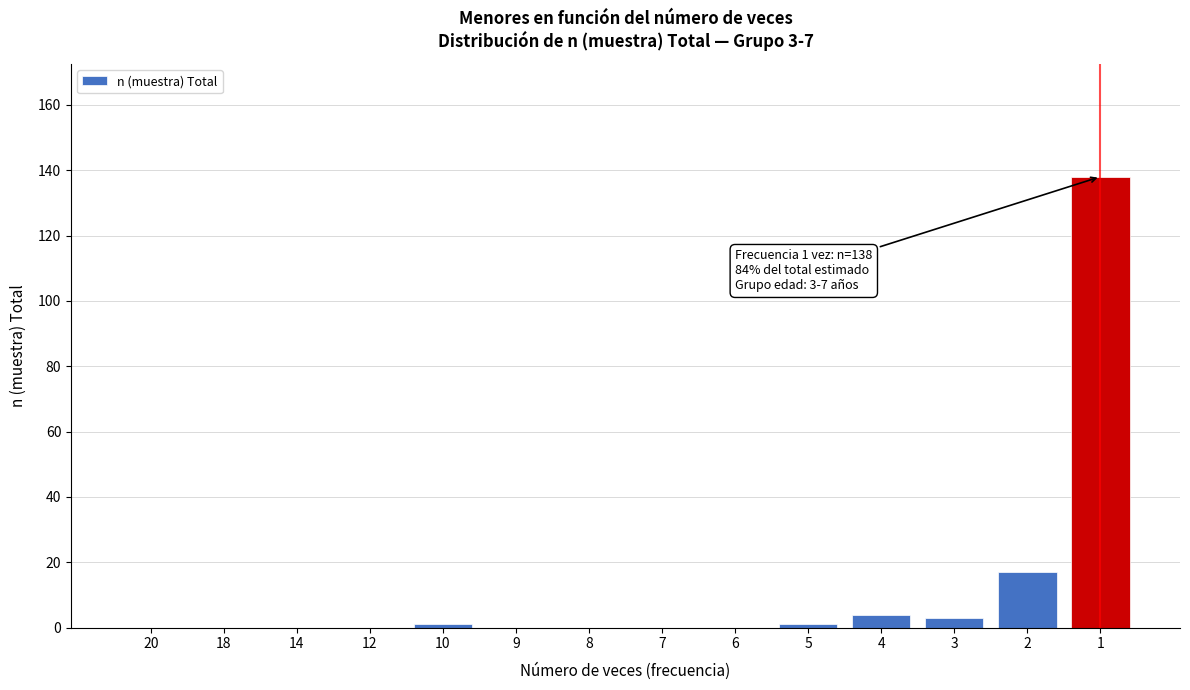

Reading left to right, extract all data points from this chart.

20=0	18=0	14=0	12=0	10=1	9=0	8=0	7=0	6=0	5=1	4=4	3=3	2=17	1=138